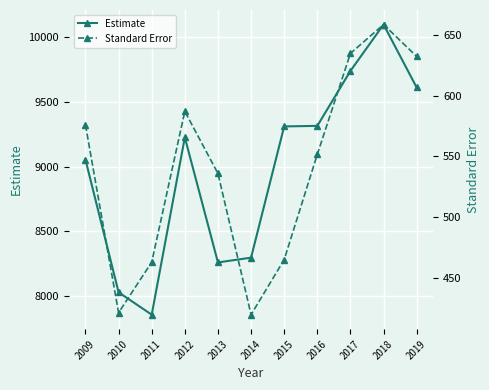

True or false: Standard Error and Estimate intersect in this chart.

False